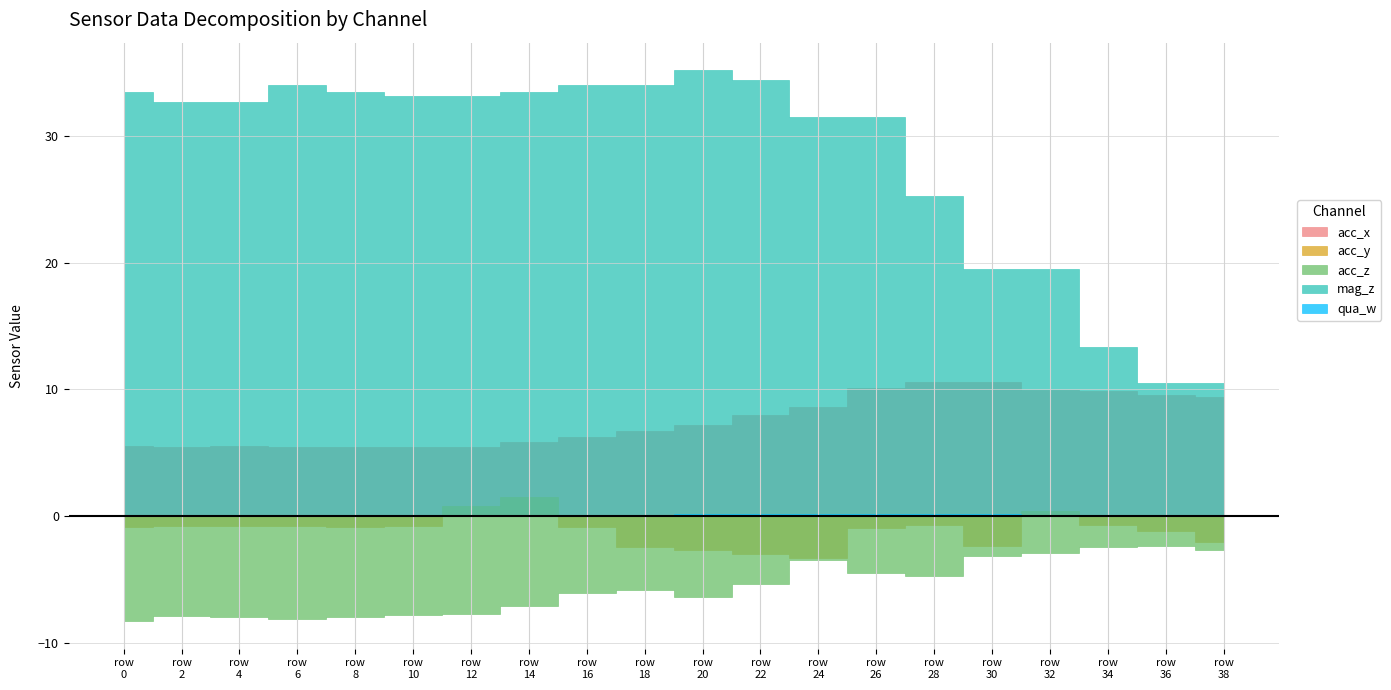

List the series in order of their peak value, lowest first.

acc_z, qua_w, acc_y, acc_x, mag_z